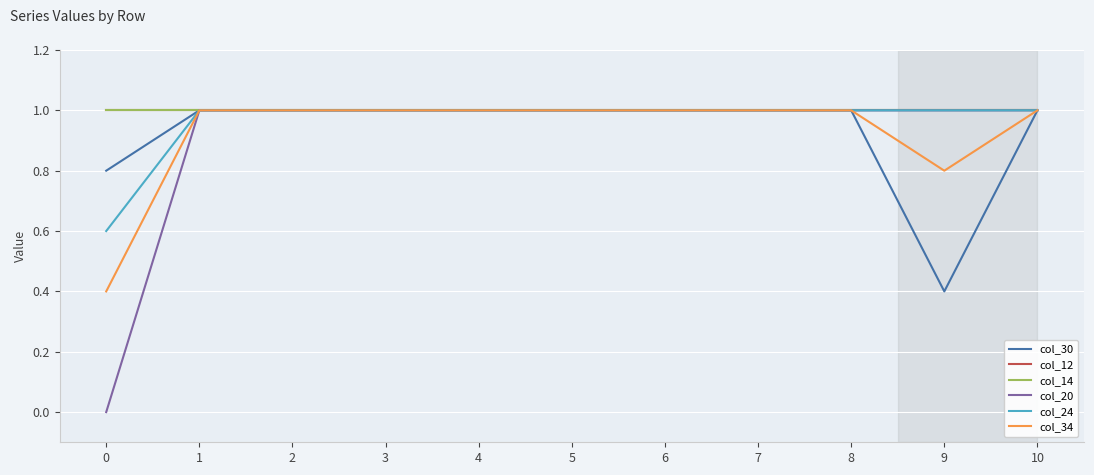

Does the chart display data point markers on the line(s)?

No